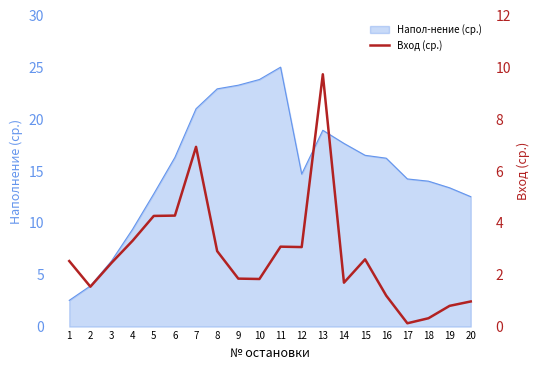

What is the sum of the values at 2 and 13?

11.3